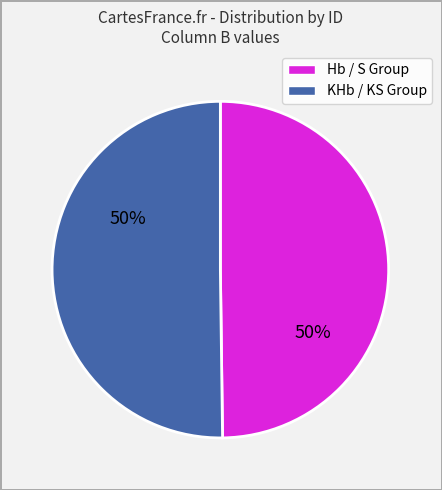

Count the number of slices in the pie.

2